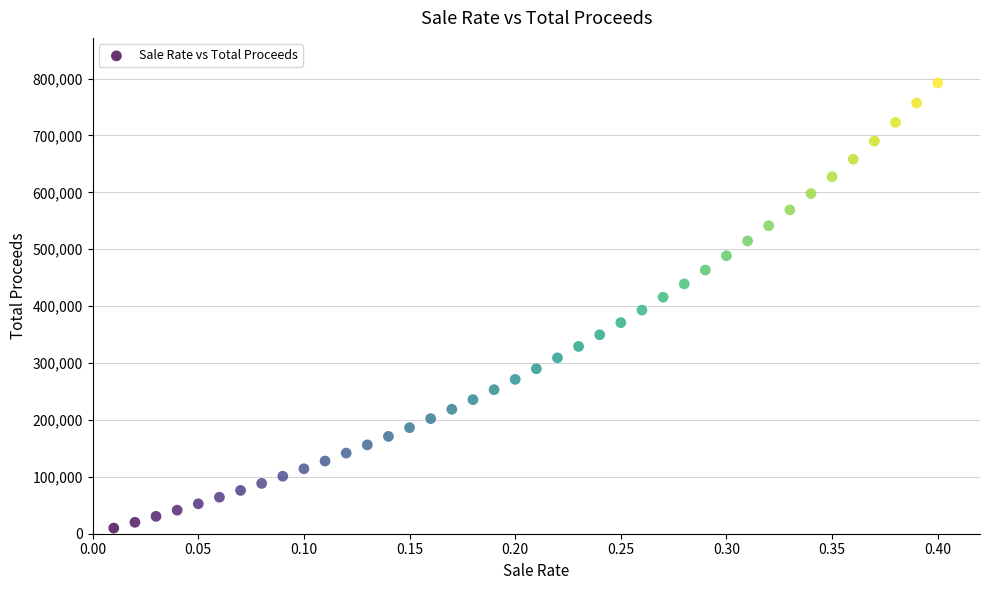

What is the range of X values (max minus min)?

0.4